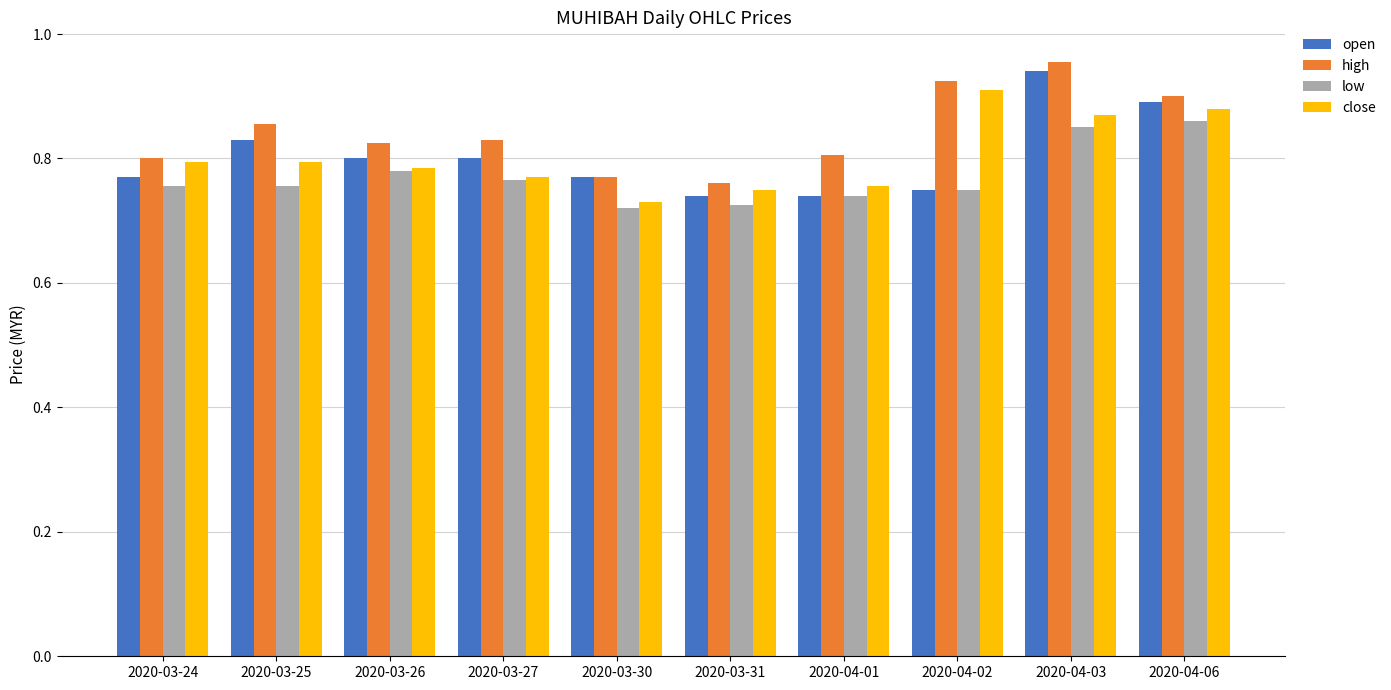

Is the value of high at 2020-04-06 greater than the value of low at 2020-03-31?

Yes